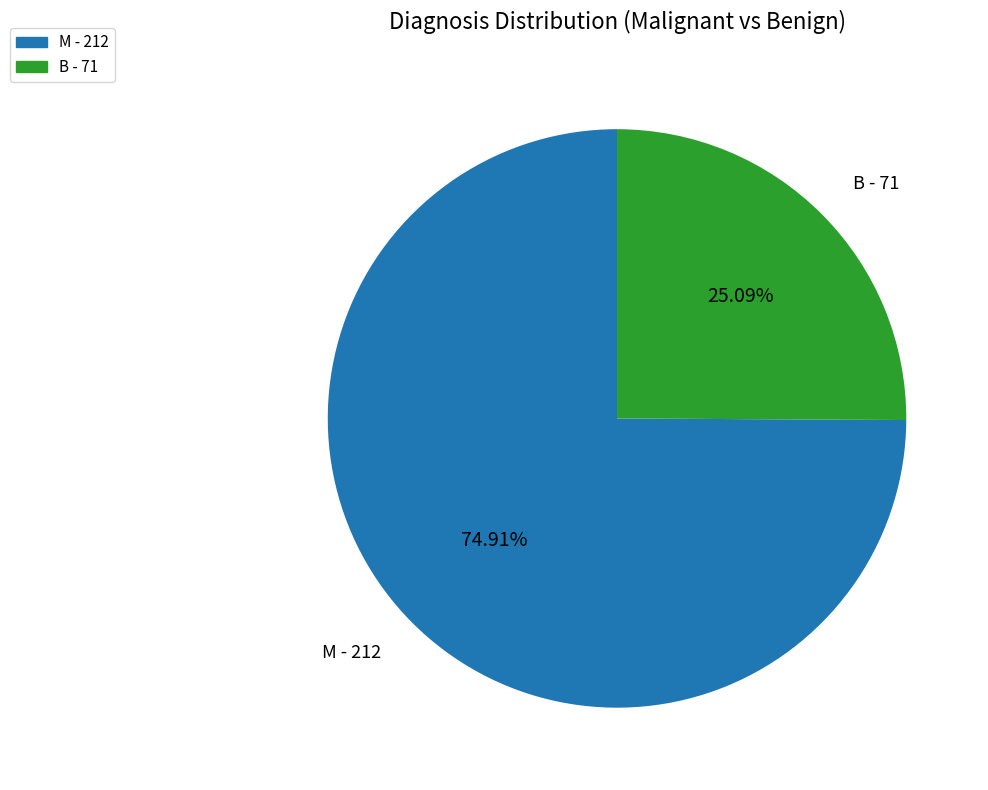

How much of the chart is everything except B?

74.9%